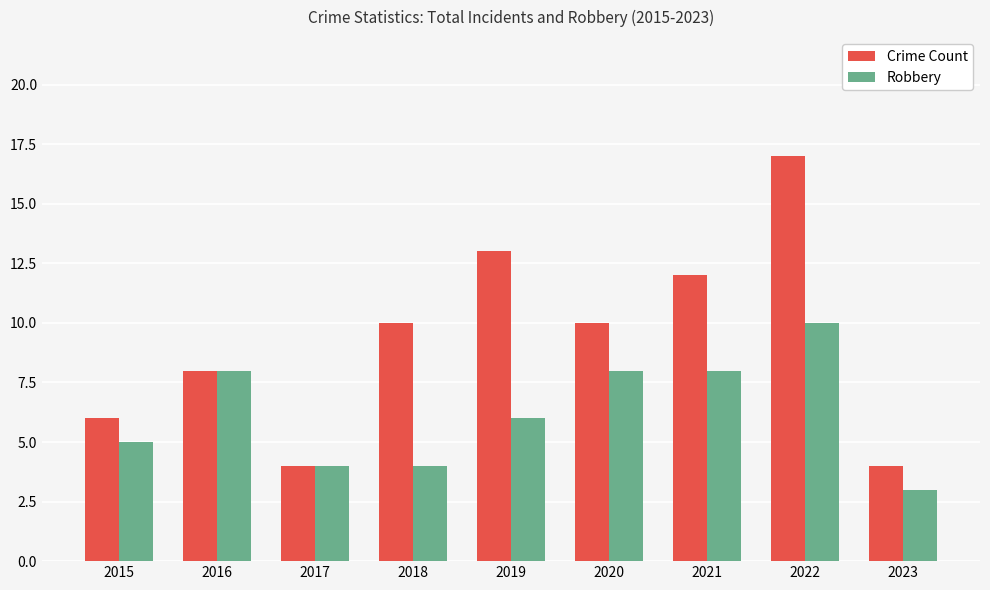

The value of Crime Count at 2015 is 4. True or false?

False